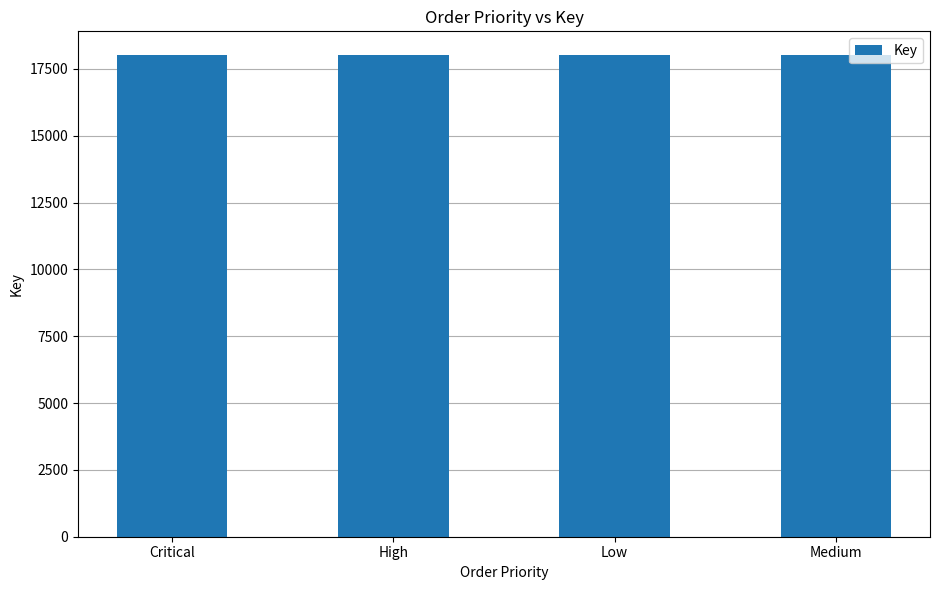

What is the minimum value shown in the chart?

18000